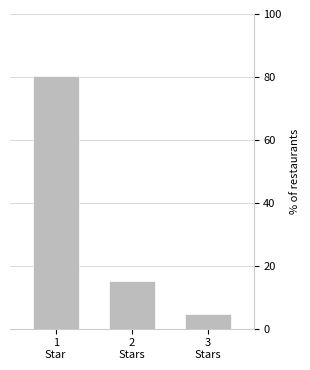

Reading left to right, list all the values displayed in this chart.

80.1	15.1	4.7